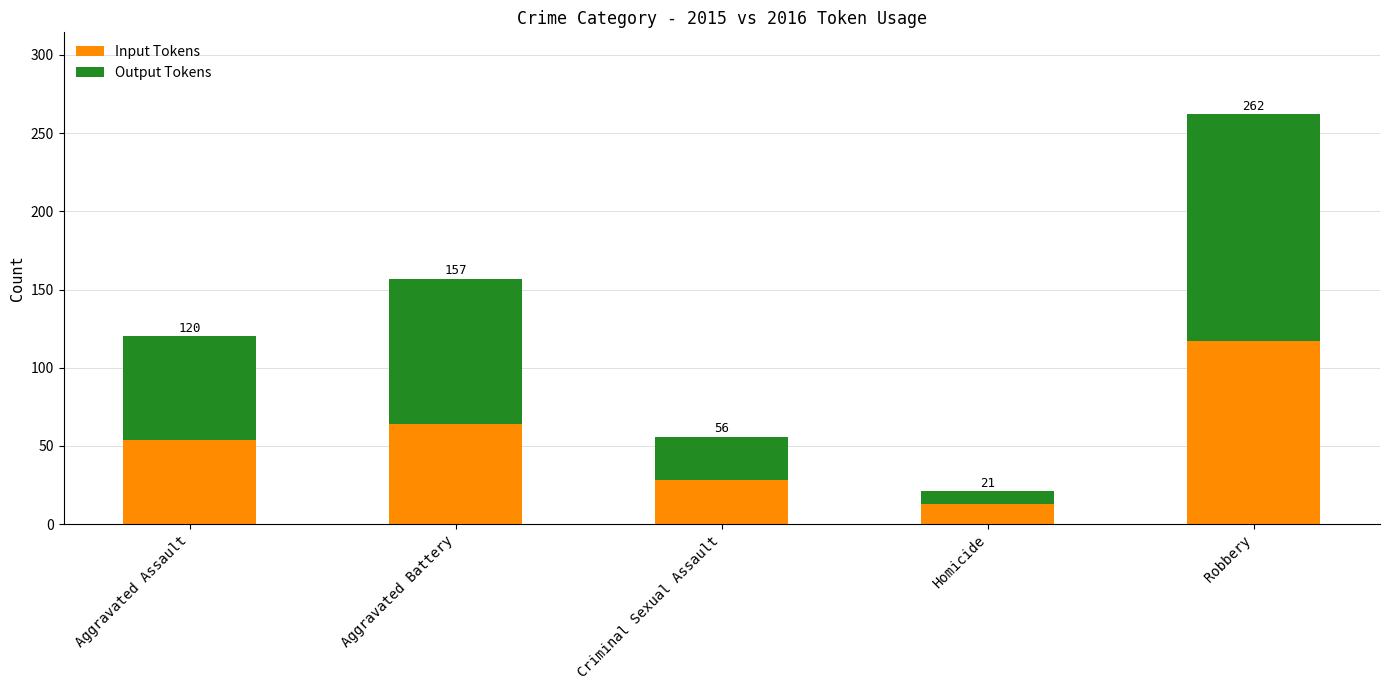

What are all the series names shown in the legend?

Input Tokens, Output Tokens